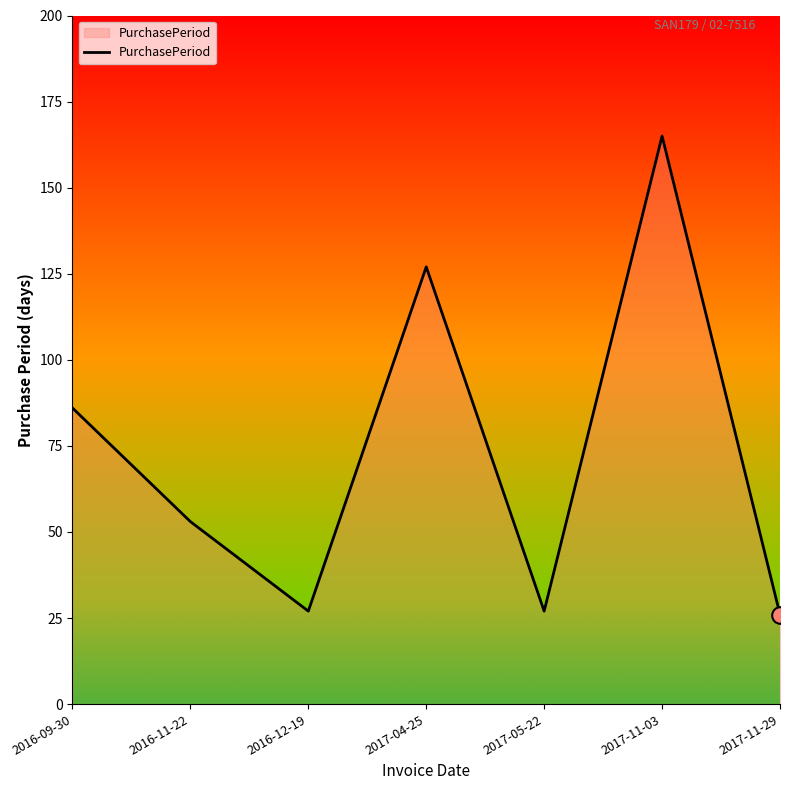

How many series are shown in this chart?

1